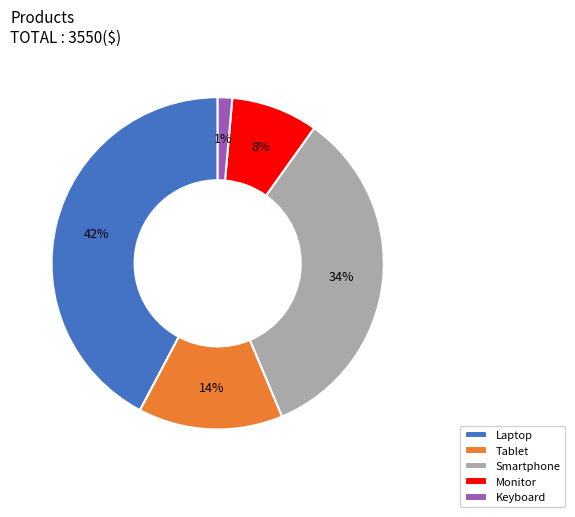

Rank the categories by value from lowest to highest.

Keyboard, Monitor, Tablet, Smartphone, Laptop